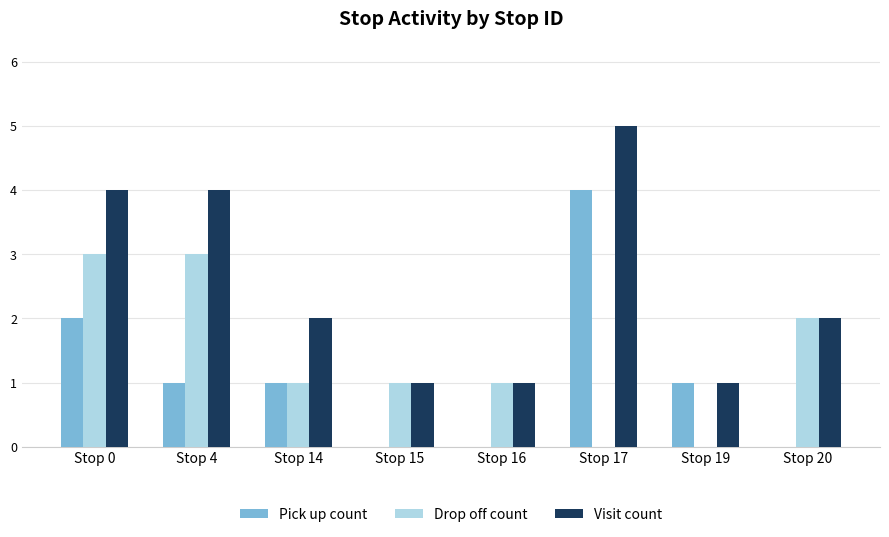

Reading left to right, list all the values displayed in this chart.

Pick up count: Stop 0=2	Stop 4=1	Stop 14=1	Stop 15=0	Stop 16=0	Stop 17=4	Stop 19=1	Stop 20=0
Drop off count: Stop 0=3	Stop 4=3	Stop 14=1	Stop 15=1	Stop 16=1	Stop 17=0	Stop 19=0	Stop 20=2
Visit count: Stop 0=4	Stop 4=4	Stop 14=2	Stop 15=1	Stop 16=1	Stop 17=5	Stop 19=1	Stop 20=2